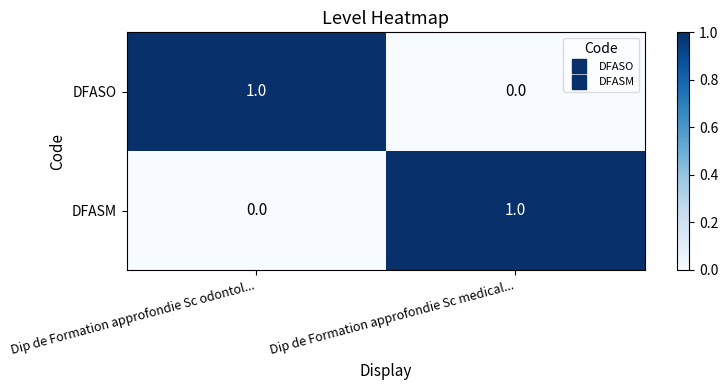

Rank the categories by DFASM value from highest to lowest.

Dip de Formation approfondie Sc medical..., Dip de Formation approfondie Sc odontol...